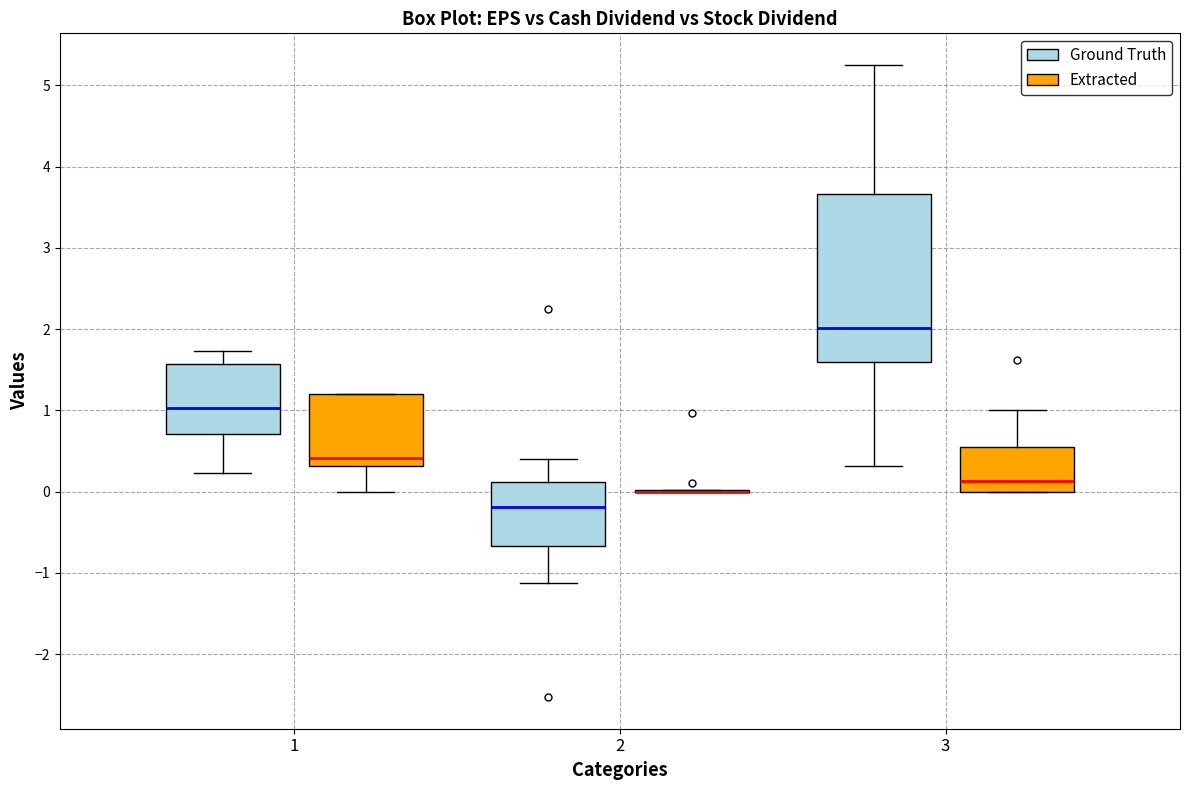

Comparing the boxes themselves (not the whiskers), which one is the tallest?

3 (Ground Truth)